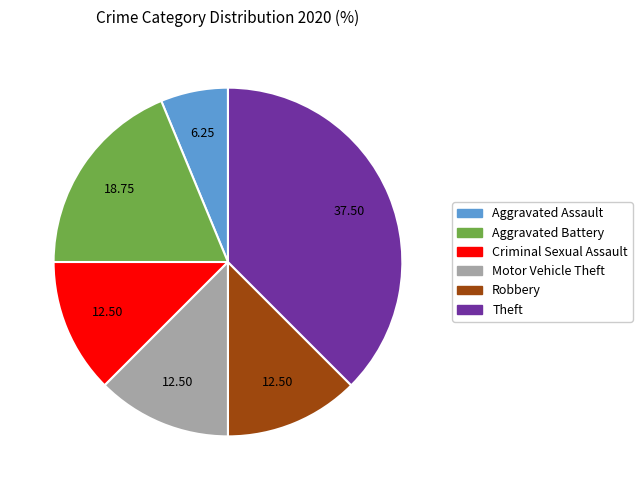

Is there any slice that represents more than half of the pie?

No